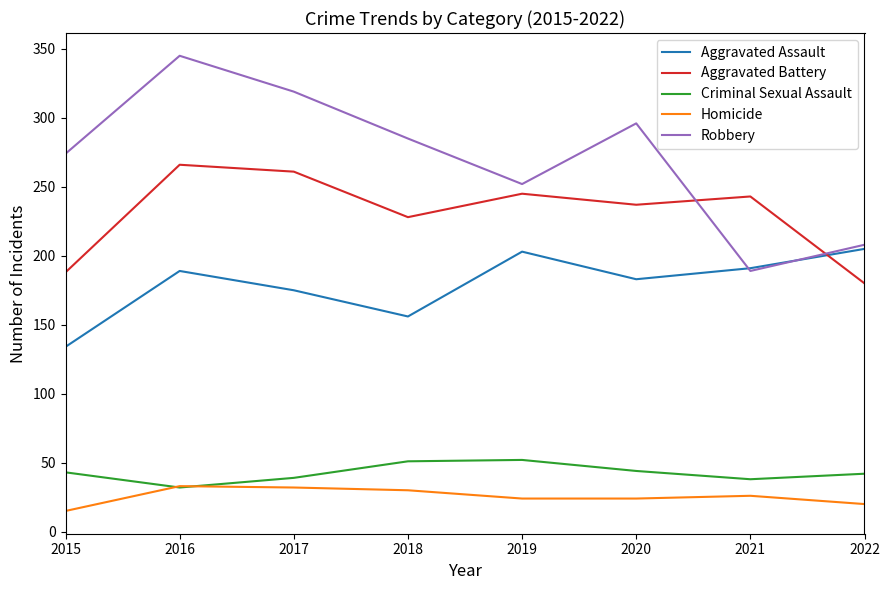

True or false: Robbery has a value of 455 at 2020.

False